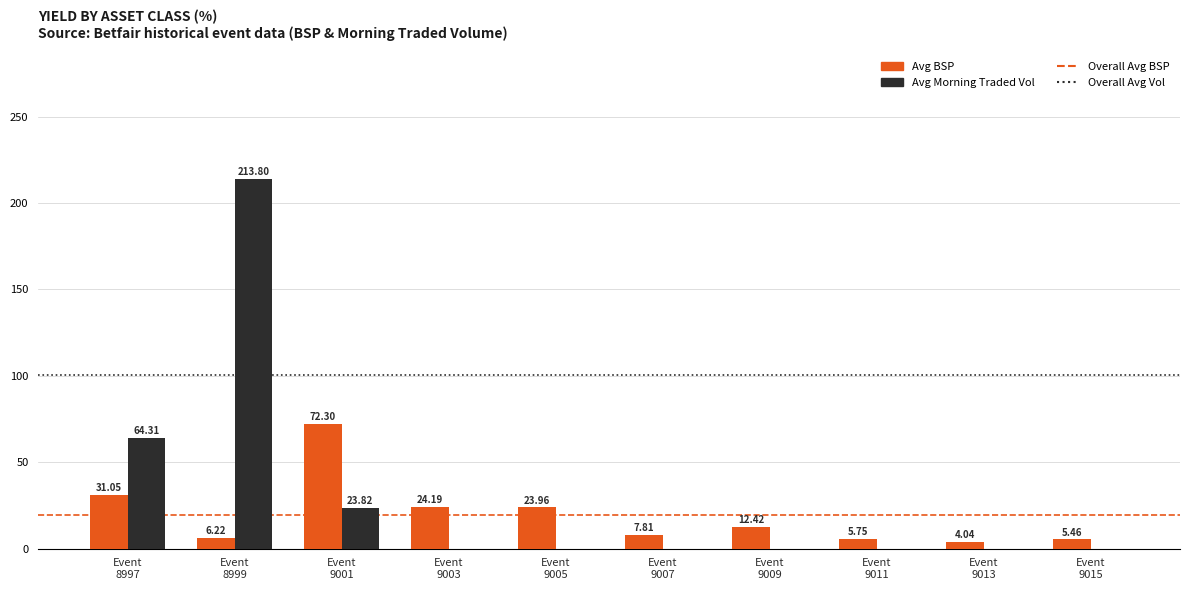

Which series has the largest total across all categories?

Avg Morning Traded Vol